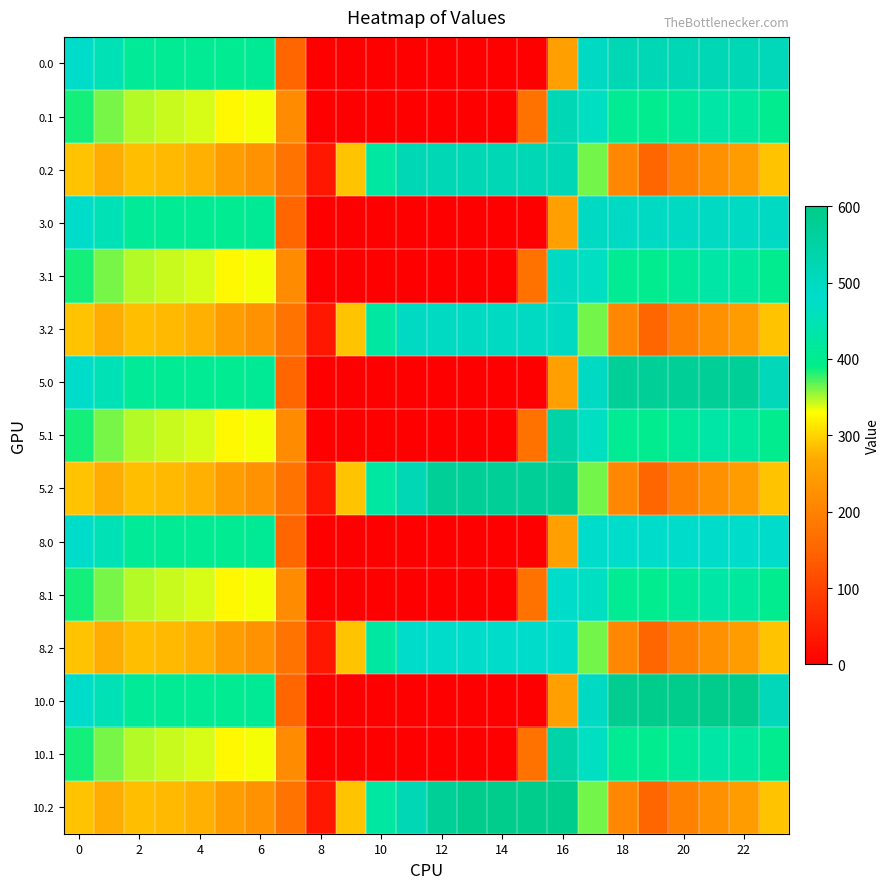

Reading left to right, list all the values displayed in this chart.

0.0: 482.0	449.5	410.3	404.4	404.9	403.8	408.0	150.1	0.0	0.0	0.0	0.0	0.0	0.0	0.0	0.0	250.9	494.8	521.0	521.0	521.0	521.0	521.0	511.3
0.1: 384.6	361.1	347.9	342.7	339.6	325.7	332.2	217.1	0.0	0.0	0.0	0.0	0.0	0.0	0.0	173.1	521.0	466.6	405.4	400.2	414.5	432.4	419.9	399.4
0.2: 287.1	272.7	285.5	281.0	274.4	245.0	228.8	176.6	35.3	288.5	423.5	520.6	521.0	521.0	521.0	521.0	521.0	362.4	210.0	151.0	199.2	226.4	247.4	287.5
3.0: 482.0	449.5	410.3	404.4	404.9	403.8	408.0	150.1	0.0	0.0	0.0	0.0	0.0	0.0	0.0	0.0	250.9	494.8	496.0	496.0	496.0	496.0	496.0	496.0
3.1: 384.6	361.1	347.9	342.7	339.6	325.7	332.2	217.1	0.0	0.0	0.0	0.0	0.0	0.0	0.0	173.1	496.0	466.6	405.4	400.2	414.5	432.4	419.9	399.4
3.2: 287.1	272.7	285.5	281.0	274.4	245.0	228.8	176.6	35.3	288.5	423.5	496.0	496.0	496.0	496.0	496.0	496.0	362.4	210.0	151.0	199.2	226.4	247.4	287.5
5.0: 482.0	449.5	410.3	404.4	404.9	403.8	408.0	150.1	0.0	0.0	0.0	0.0	0.0	0.0	0.0	0.0	250.9	494.8	572.0	572.0	572.0	572.0	572.0	511.3
5.1: 384.6	361.1	347.9	342.7	339.6	325.7	332.2	217.1	0.0	0.0	0.0	0.0	0.0	0.0	0.0	173.1	547.3	466.6	405.4	400.2	414.5	432.4	419.9	399.4
5.2: 287.1	272.7	285.5	281.0	274.4	245.0	228.8	176.6	35.3	288.5	423.5	520.6	571.2	572.0	572.0	572.0	572.0	362.4	210.0	151.0	199.2	226.4	247.4	287.5
8.0: 482.0	449.5	410.3	404.4	404.9	403.8	408.0	150.1	0.0	0.0	0.0	0.0	0.0	0.0	0.0	0.0	250.9	482.0	482.0	482.0	482.0	482.0	482.0	482.0
8.1: 384.6	361.1	347.9	342.7	339.6	325.7	332.2	217.1	0.0	0.0	0.0	0.0	0.0	0.0	0.0	173.1	482.0	466.6	405.4	400.2	414.5	432.4	419.9	399.4
8.2: 287.1	272.7	285.5	281.0	274.4	245.0	228.8	176.6	35.3	288.5	423.5	482.0	482.0	482.0	482.0	482.0	482.0	362.4	210.0	151.0	199.2	226.4	247.4	287.5
10.0: 482.0	449.5	410.3	404.4	404.9	403.8	408.0	150.1	0.0	0.0	0.0	0.0	0.0	0.0	0.0	0.0	250.9	494.8	586.7	593.0	593.0	593.0	592.3	511.3
10.1: 384.6	361.1	347.9	342.7	339.6	325.7	332.2	217.1	0.0	0.0	0.0	0.0	0.0	0.0	0.0	173.1	547.3	466.6	405.4	400.2	414.5	432.4	419.9	399.4
10.2: 287.1	272.7	285.5	281.0	274.4	245.0	228.8	176.6	35.3	288.5	423.5	520.6	571.2	593.0	593.0	593.0	593.0	362.4	210.0	151.0	199.2	226.4	247.4	287.5